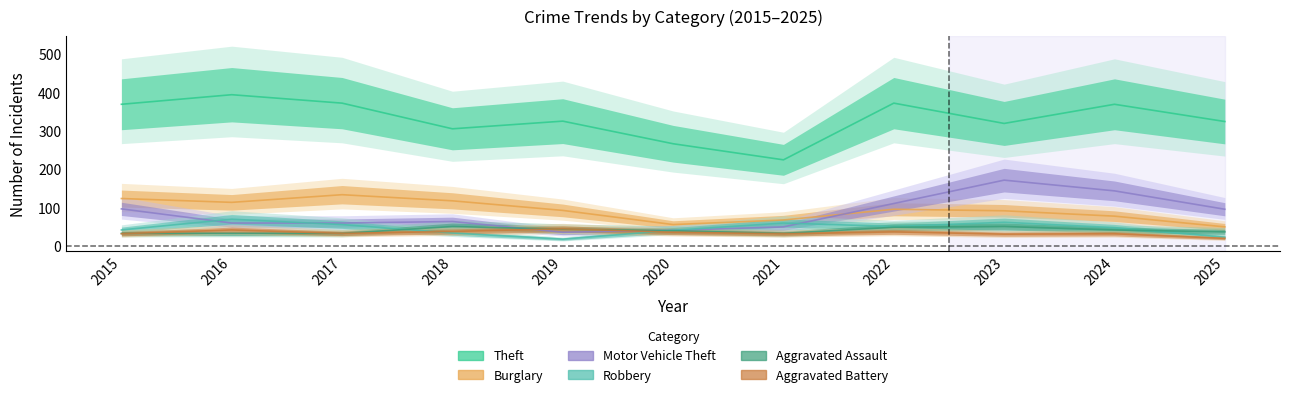

Which series changed the most between 2015 and 2024?

Motor Vehicle Theft